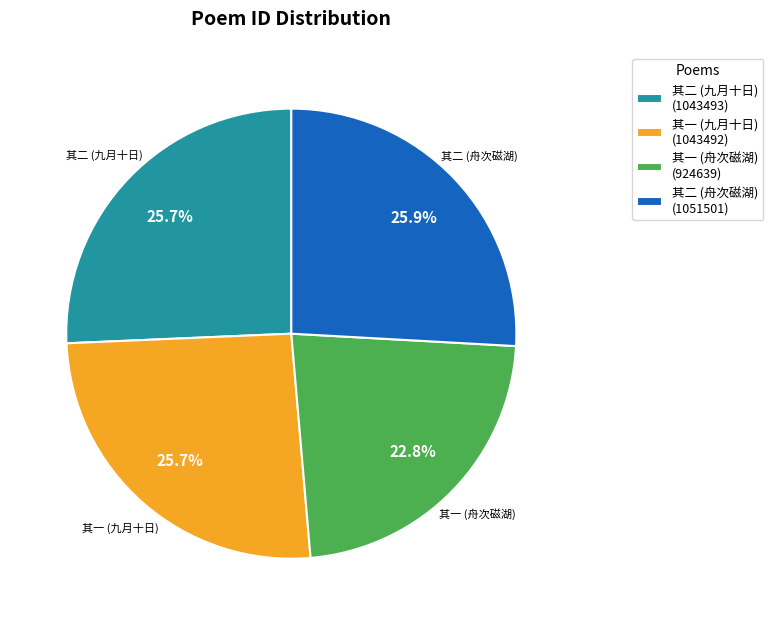

Combined, do 其二 (九月十日) and 其一 (舟次磁湖) account for over 50%?

No